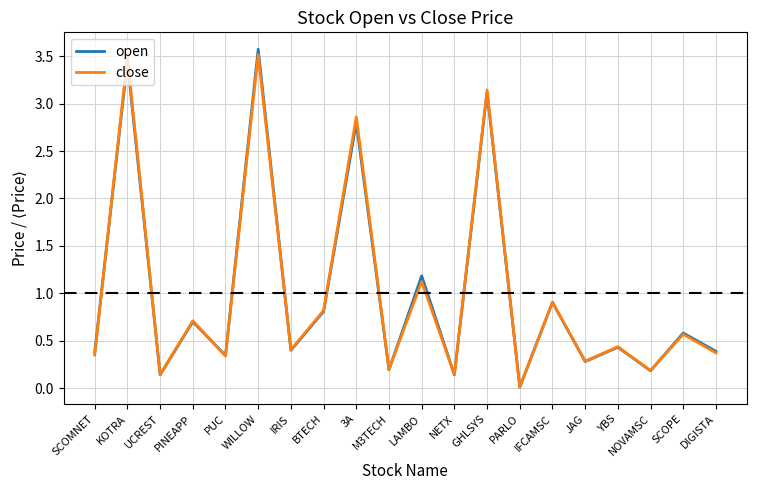

Does the chart have visible grid lines?

Yes